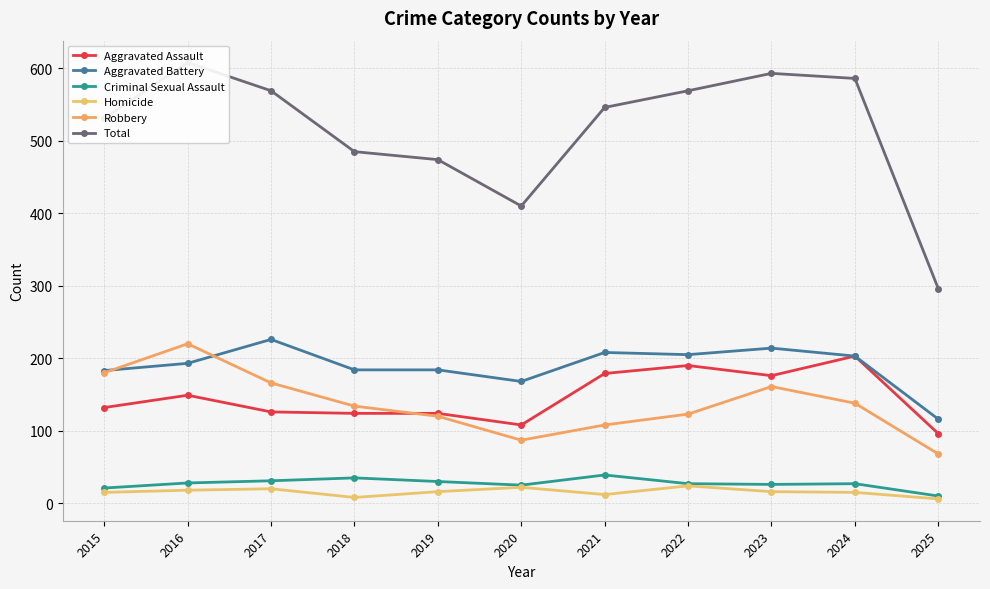

Reading left to right, what are all the values shown in this chart?

Aggravated Assault: 2015=132	2016=149	2017=126	2018=124	2019=124	2020=108	2021=179	2022=190	2023=176	2024=203	2025=96
Aggravated Battery: 2015=183	2016=193	2017=226	2018=184	2019=184	2020=168	2021=208	2022=205	2023=214	2024=203	2025=116
Criminal Sexual Assault: 2015=21	2016=28	2017=31	2018=35	2019=30	2020=25	2021=39	2022=27	2023=26	2024=27	2025=10
Homicide: 2015=15	2016=18	2017=20	2018=8	2019=16	2020=22	2021=12	2022=24	2023=16	2024=15	2025=6
Robbery: 2015=180	2016=220	2017=166	2018=134	2019=120	2020=87	2021=108	2022=123	2023=161	2024=138	2025=68
Total: 2015=531	2016=608	2017=569	2018=485	2019=474	2020=410	2021=546	2022=569	2023=593	2024=586	2025=296